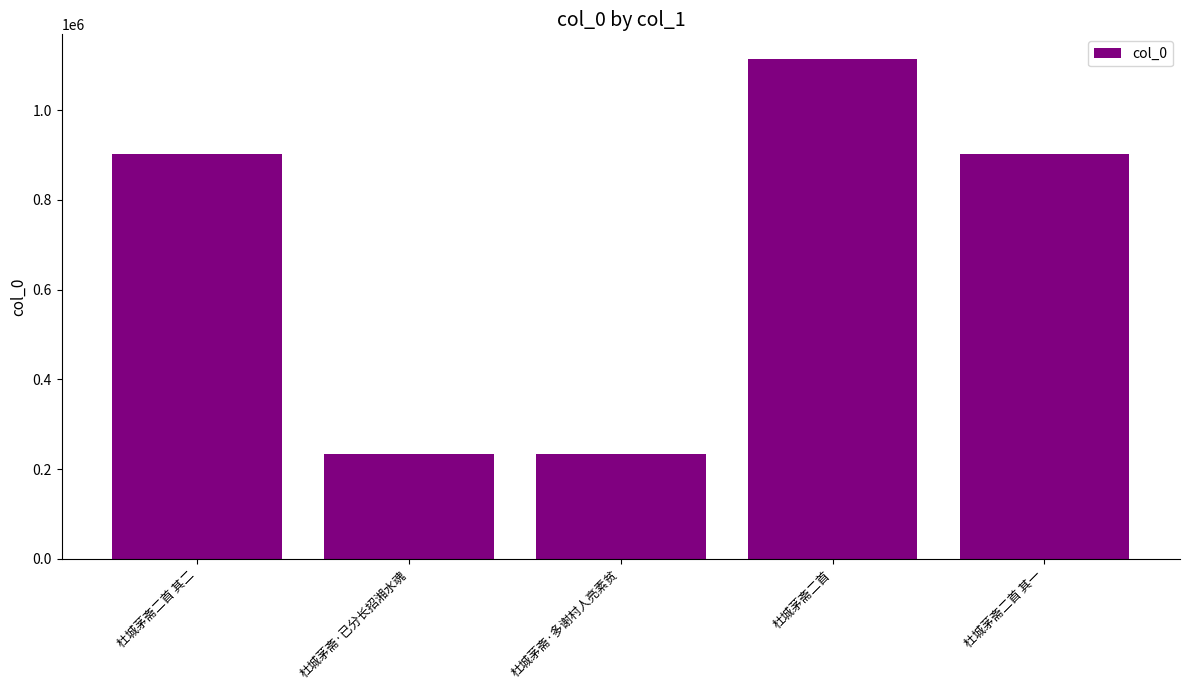

Read the value at 杜城茅斋二首 其一, to the nearest 50.

901450